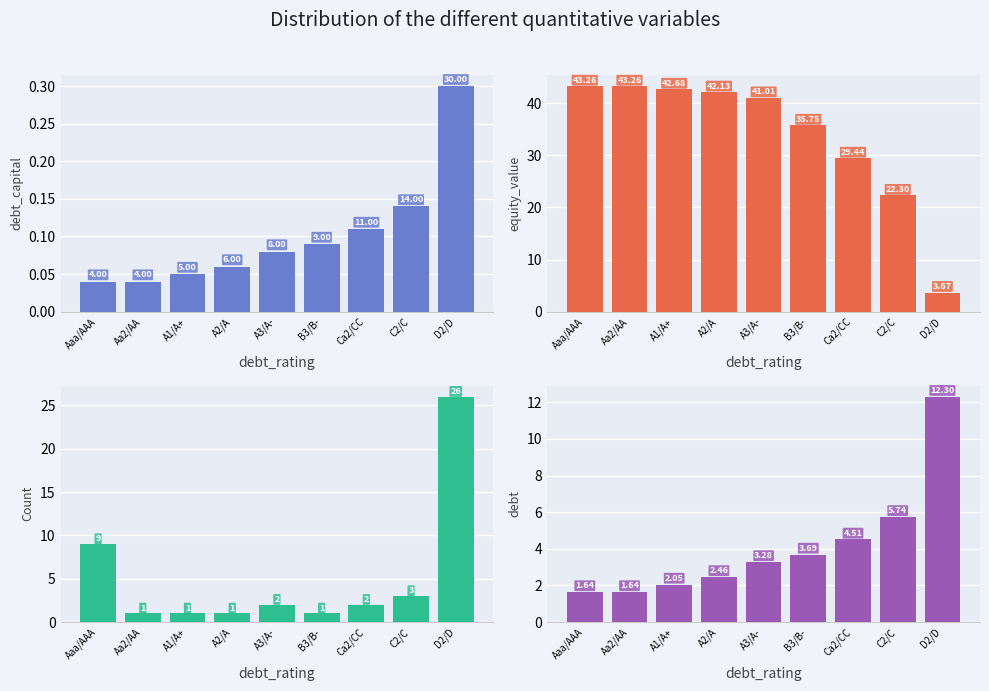

Which label corresponds to the smallest value in the chart?

Aaa/AAA